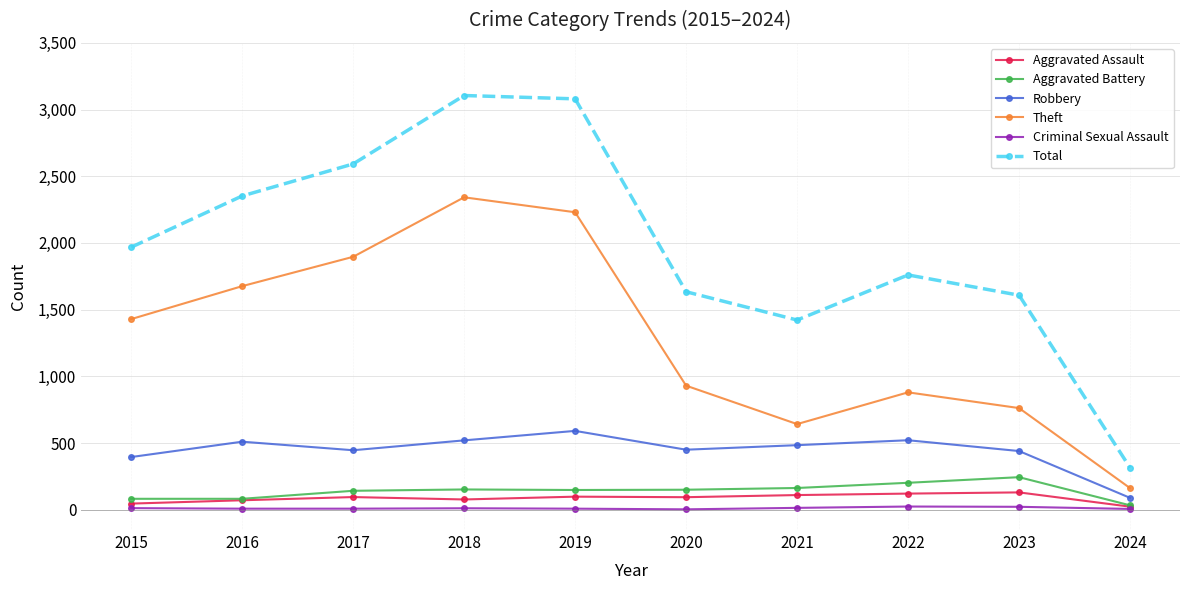

Rank the series at 2018 from lowest to highest value.

Criminal Sexual Assault, Aggravated Assault, Aggravated Battery, Robbery, Theft, Total